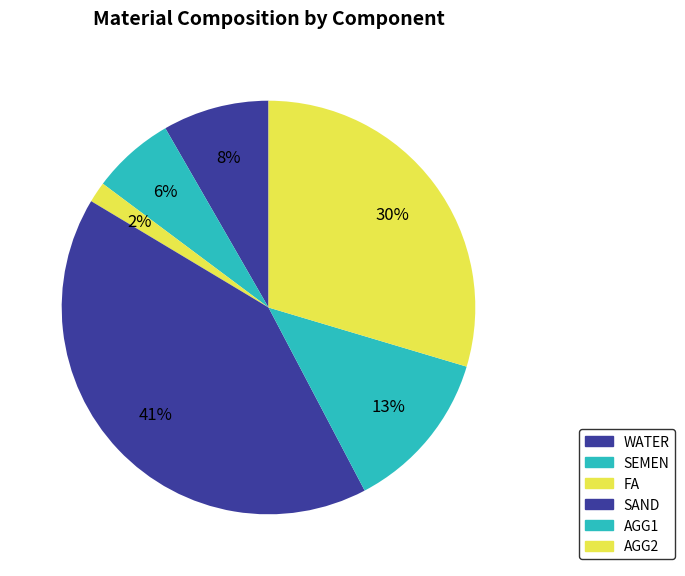

Does AGG2 account for over 50% of the chart?

No